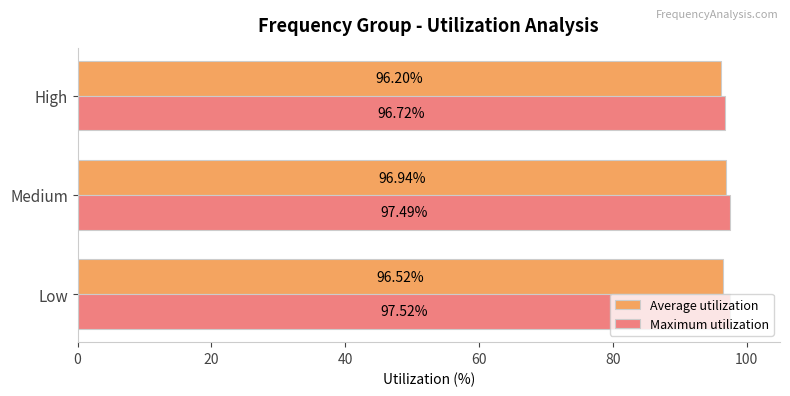

What is the difference between the maximum and minimum values in the Average utilization series?

0.7